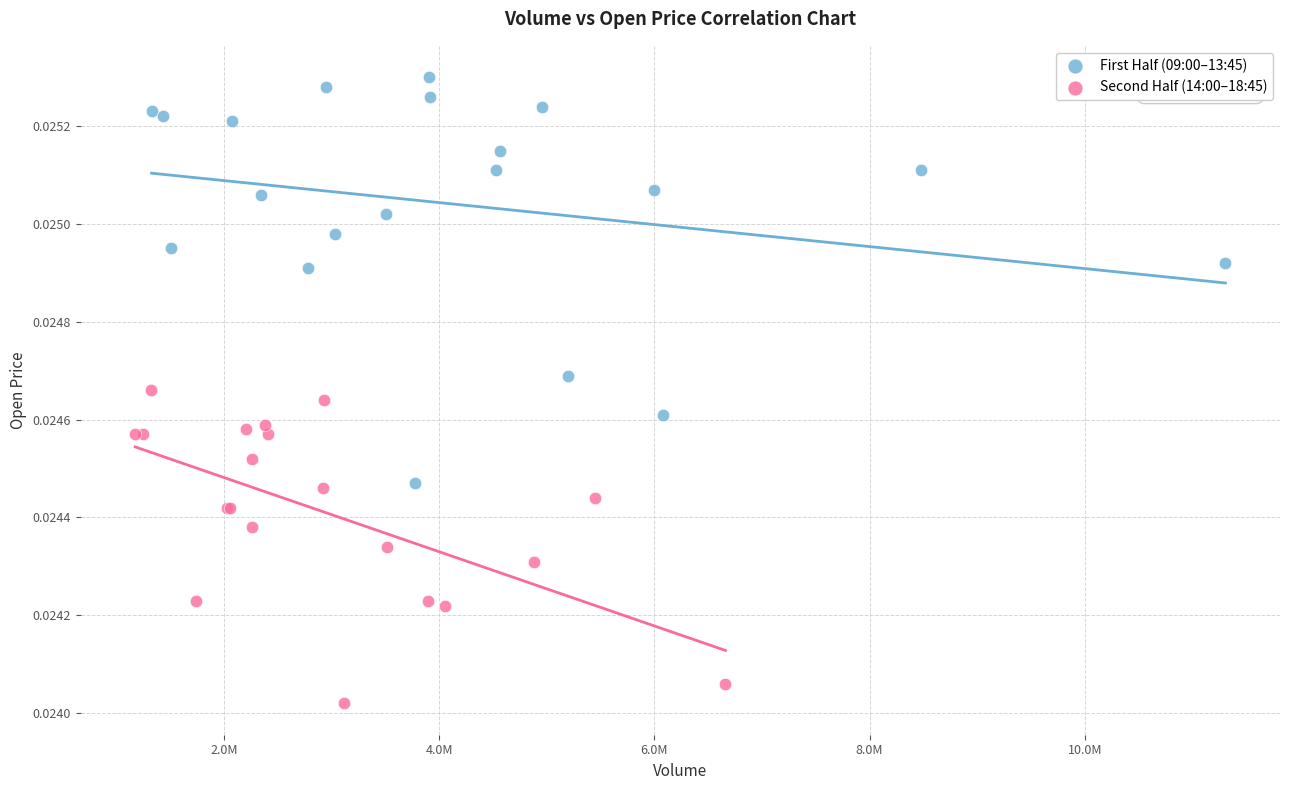

Which series has the widest spread of Y values?

First Half (09:00–13:45)